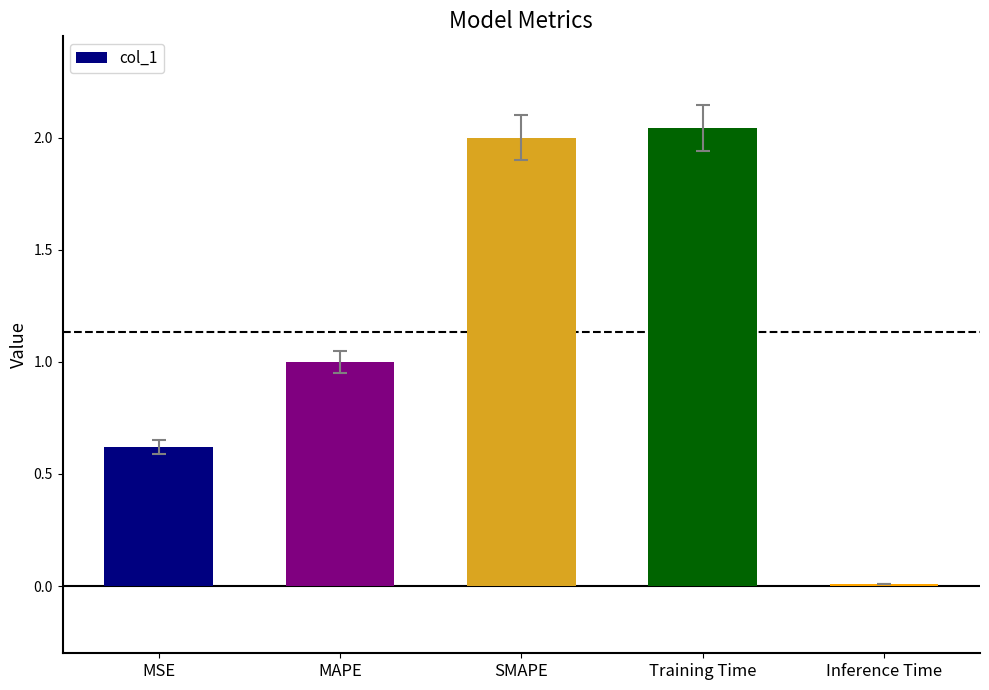

The chart shows a value of 1.0 at MAPE. True or false?

True